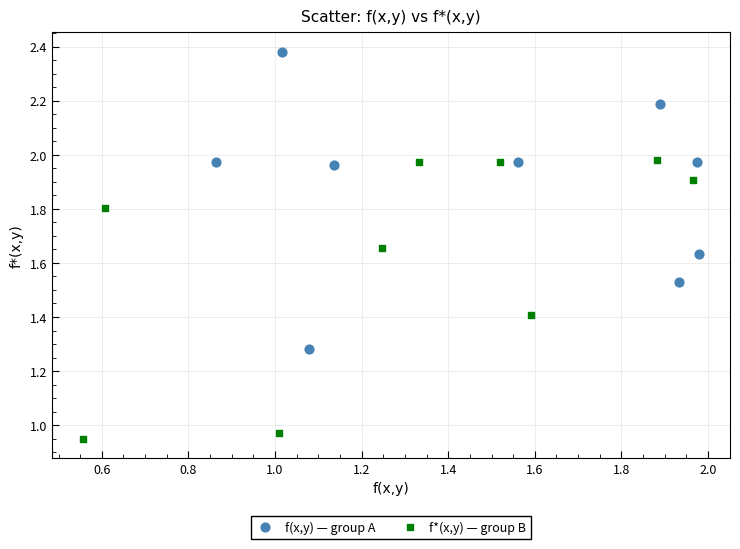

Which series contains the highest Y value?

f(x,y) — group A